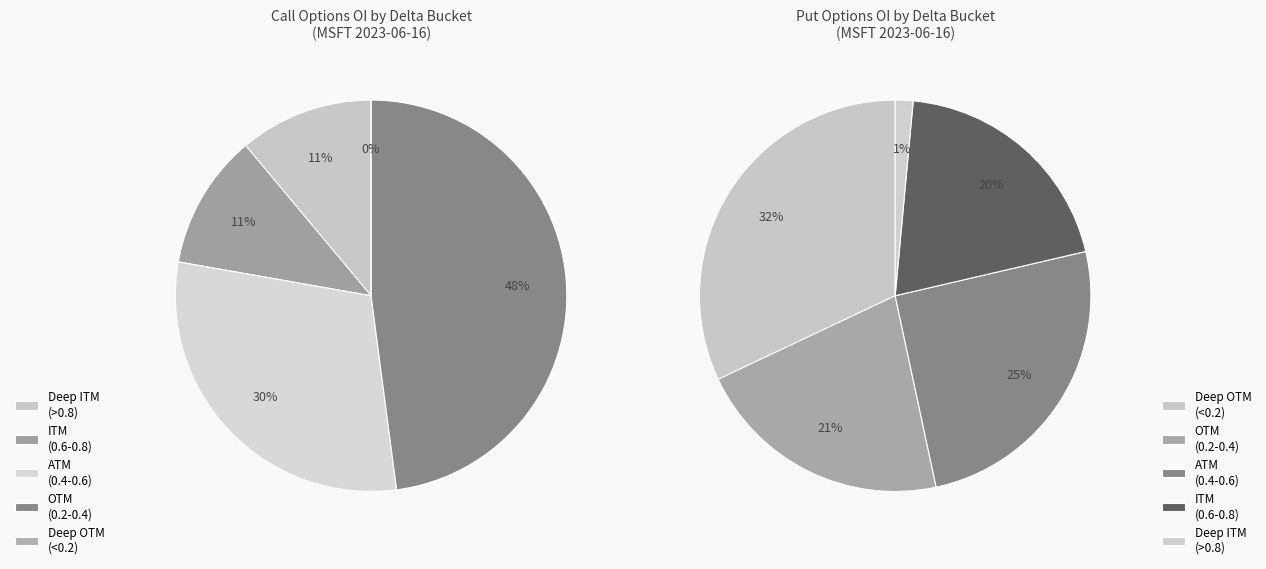

Does 4 represent more than half of the total?

No